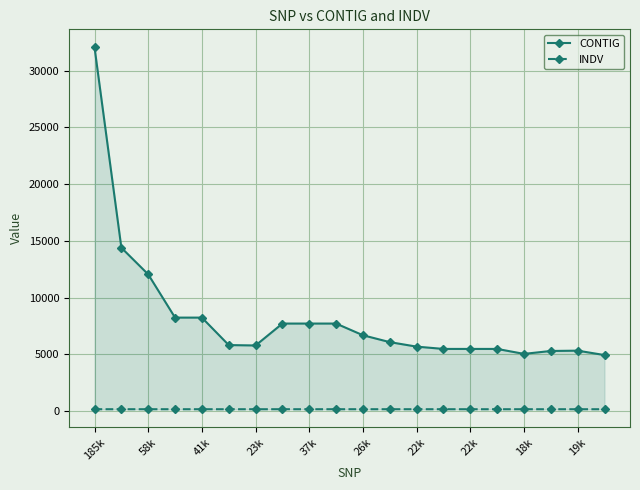

Does the chart display data point markers on the line(s)?

Yes